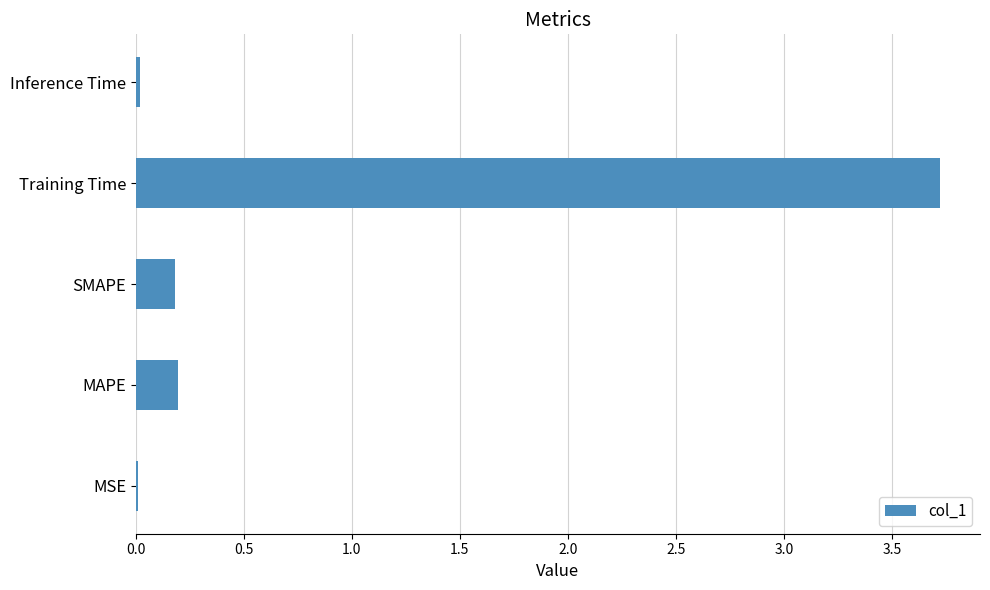

Are the bars horizontal?

Yes